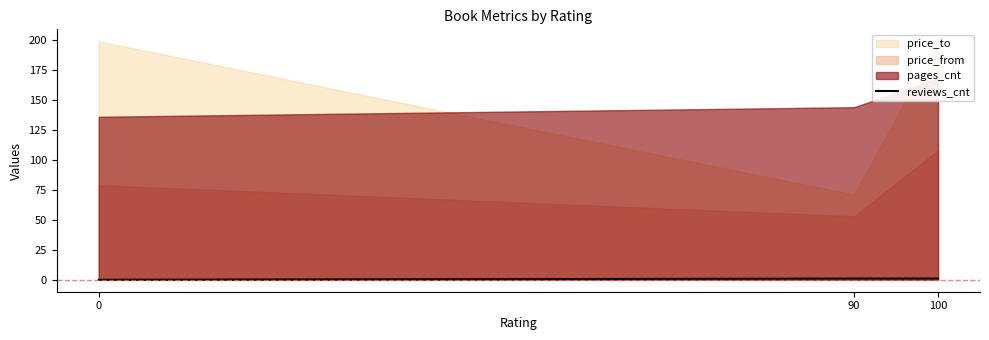

The reviews_cnt series shows 1 at 90. True or false?

True